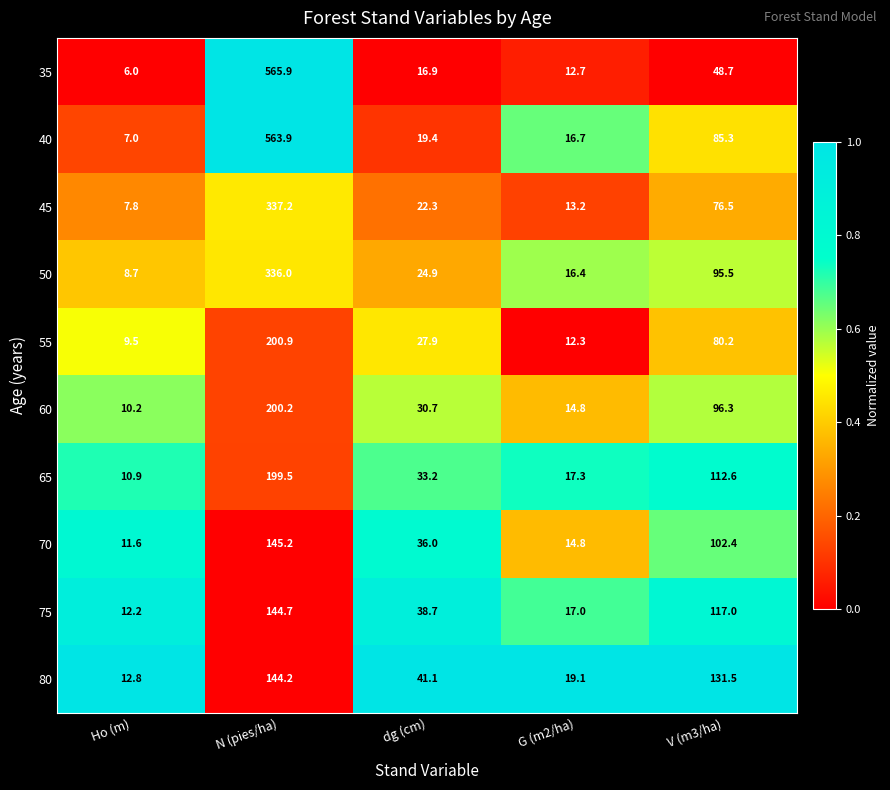

What is the maximum value shown in the chart?

565.9